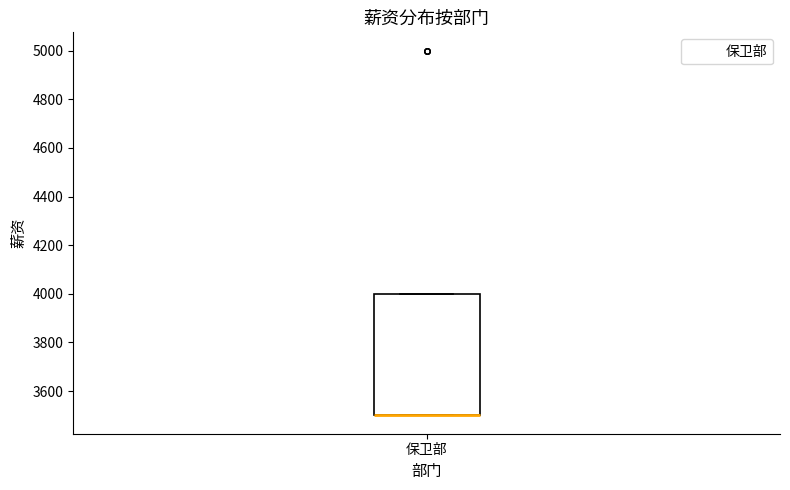

Where is the upper edge of the box for 保卫部 on the y-axis? The values are not printed on the chart, so give them approximately, as read against the axis.

4000